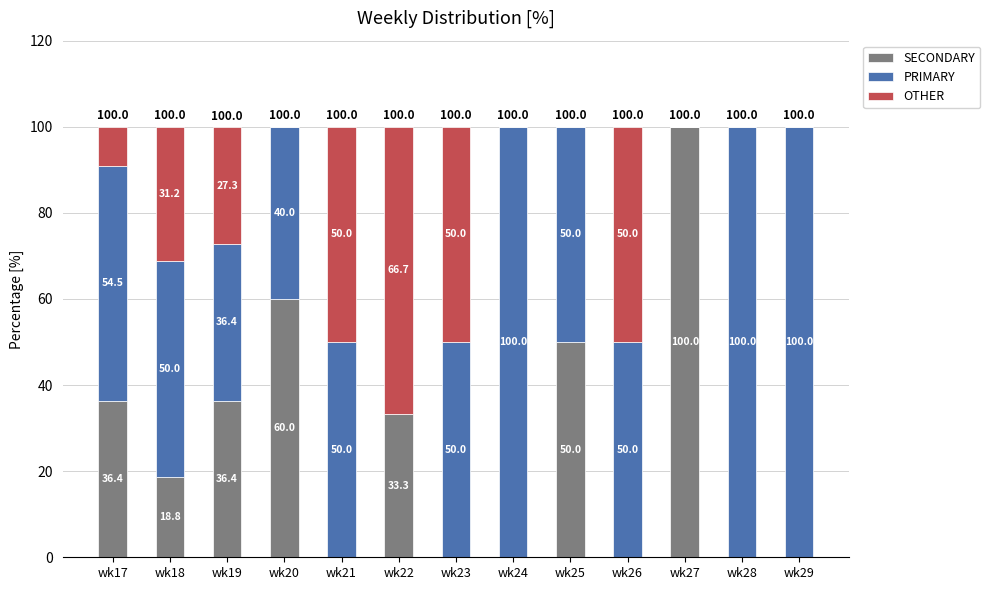

What is the total value across all series at wk28?

100.0